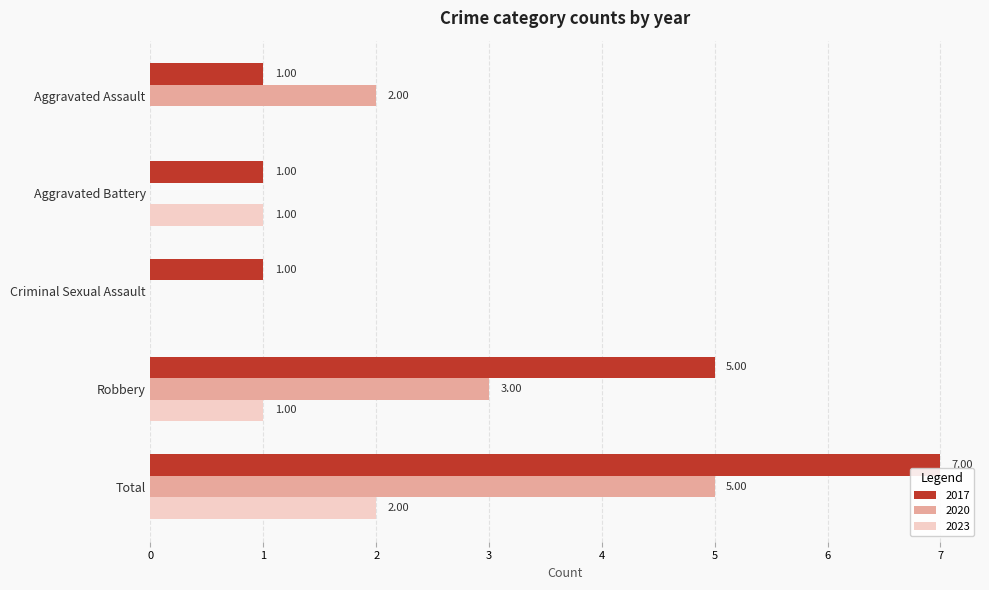

Between Aggravated Battery and Total, which series saw the biggest shift?

2017